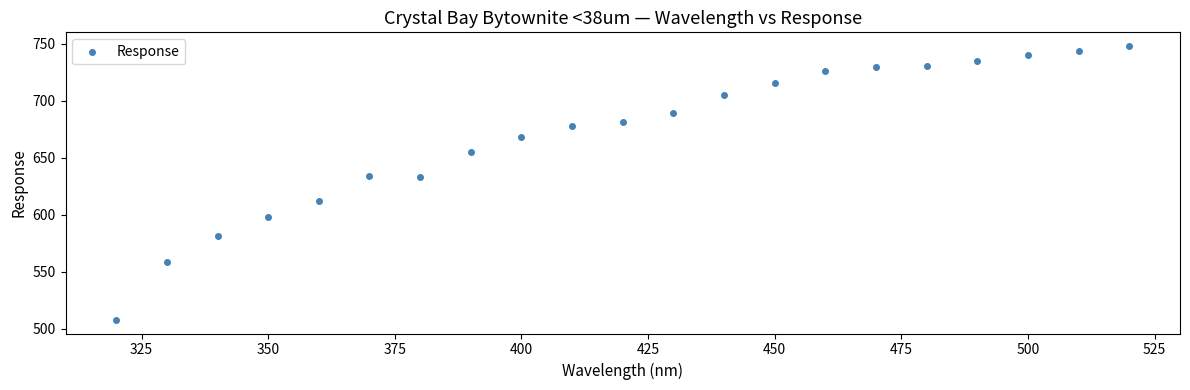

What is the range of X values (max minus min)?

200.0